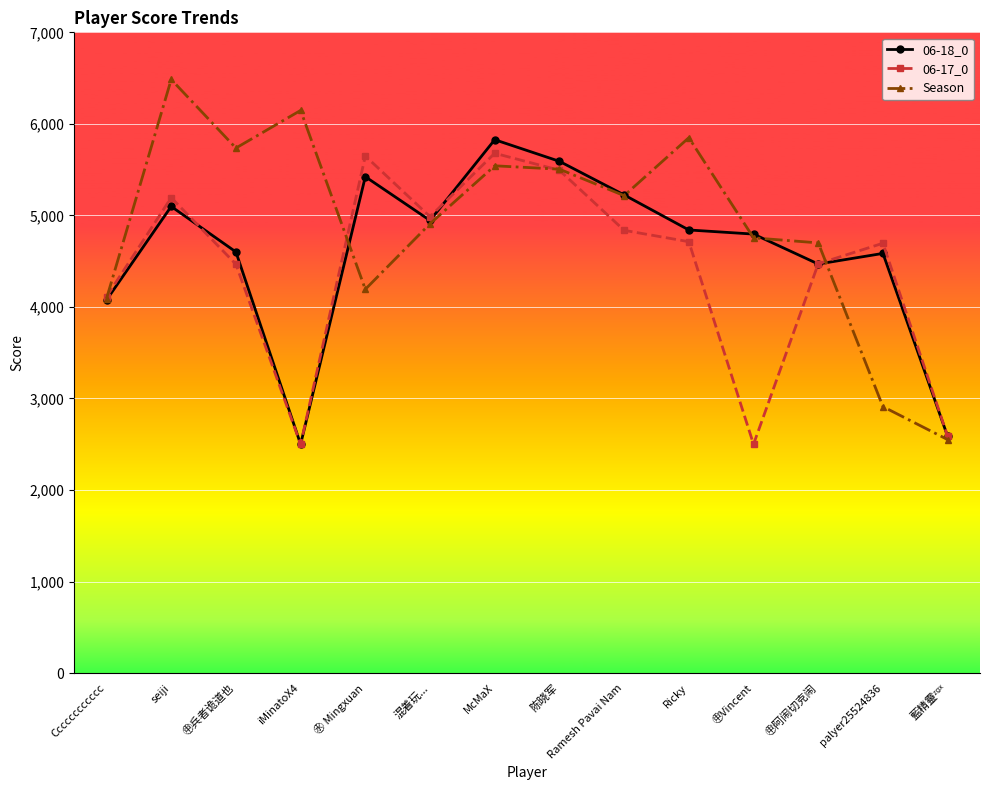

What is the difference between the maximum and second lowest values in the 06-18_0 series?

3241